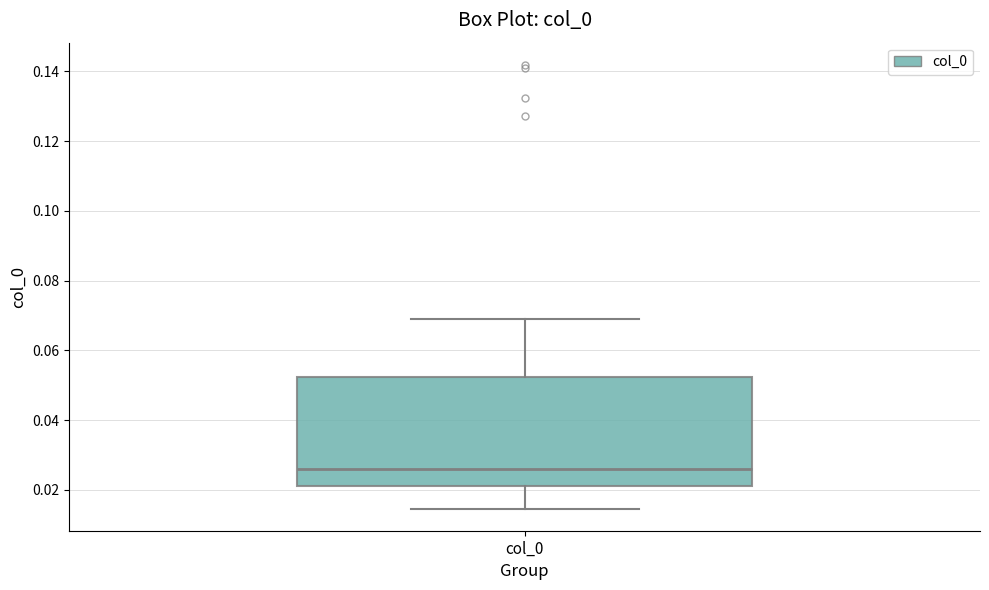

Transcribe this box plot: give where the median line is, the range the box spans, and where the two whiskers end, as read against the y-axis. The values are not printed on the chart, so give them approximately, as read against the axis.

median 0.026, box 0.022 to 0.052, whiskers 0.014 to 0.070